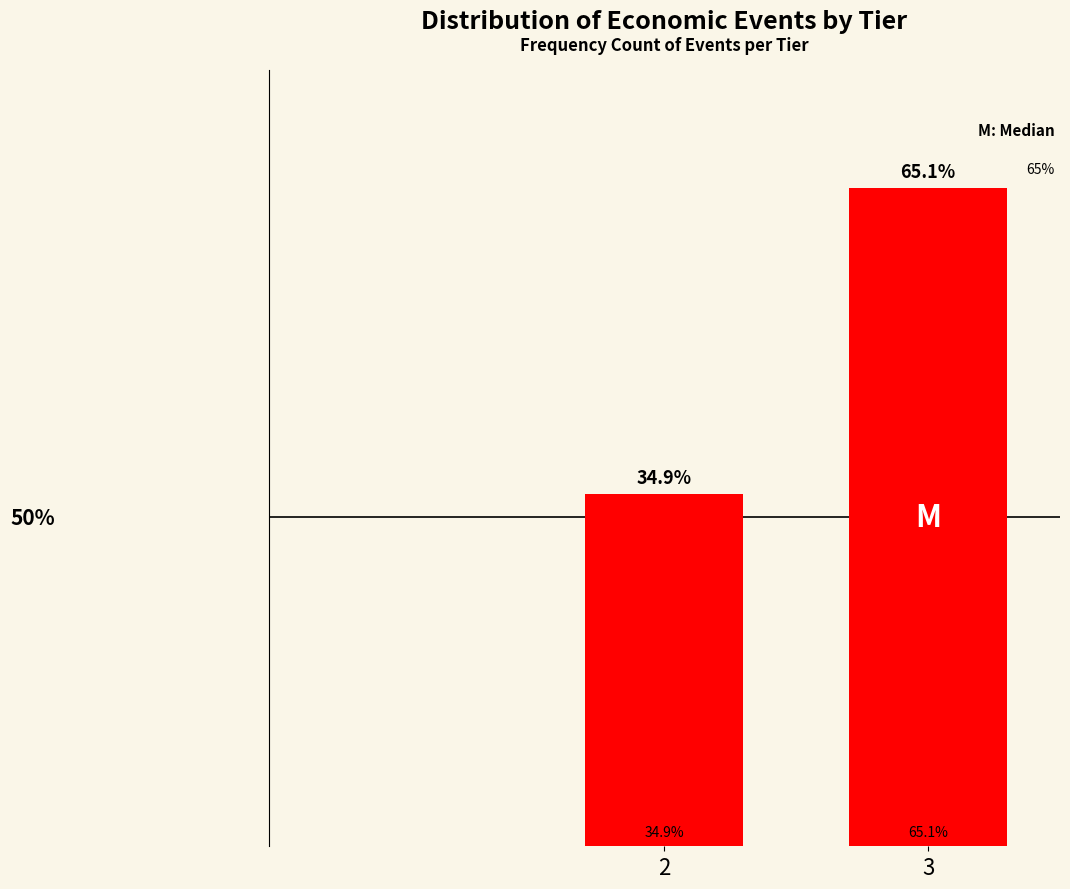

Does the chart contain any negative values?

No